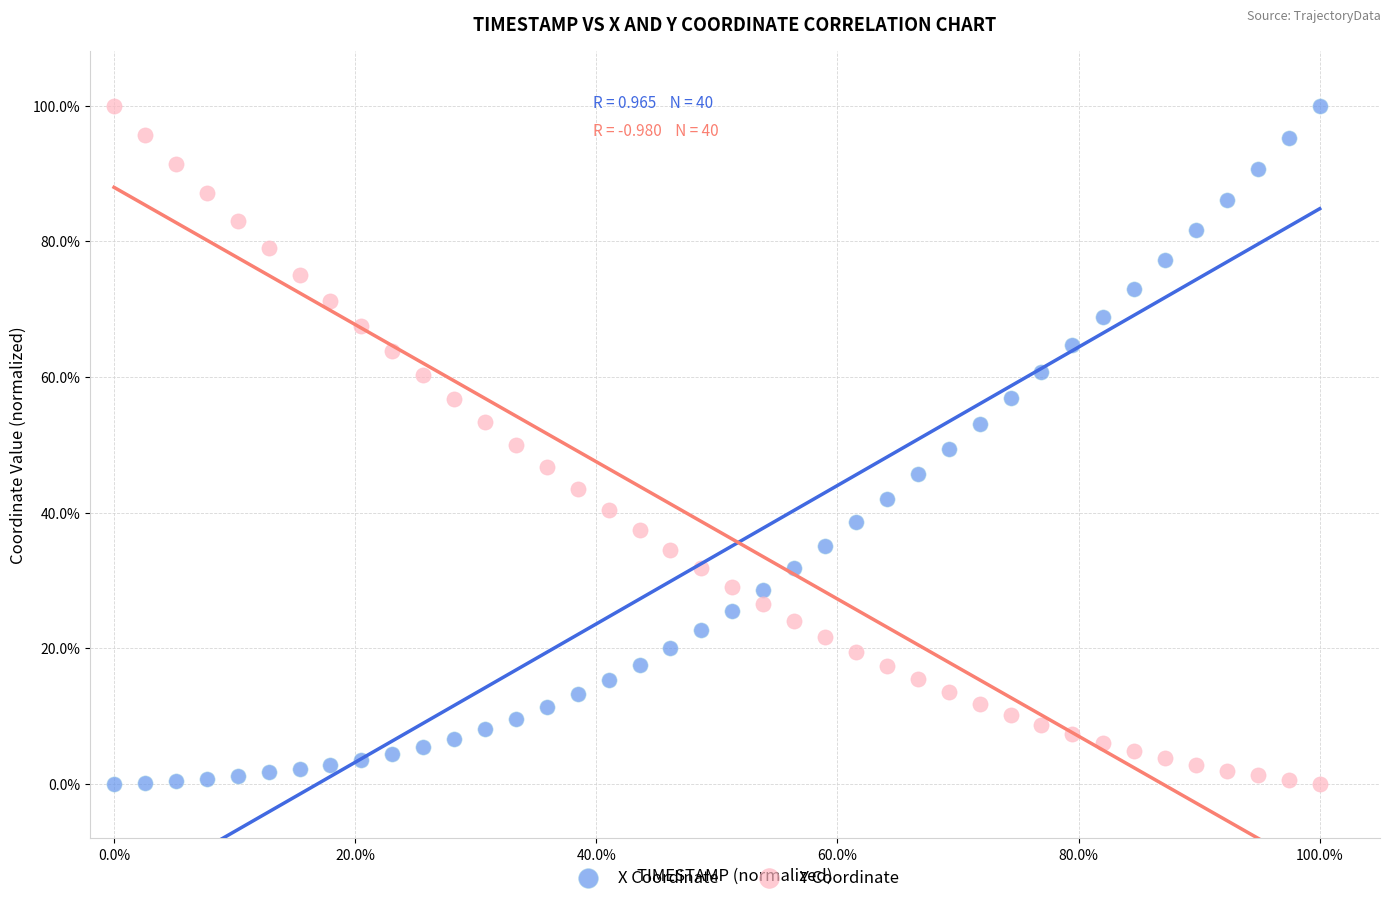

What are all the series names shown in the legend?

X Coordinate, Y Coordinate